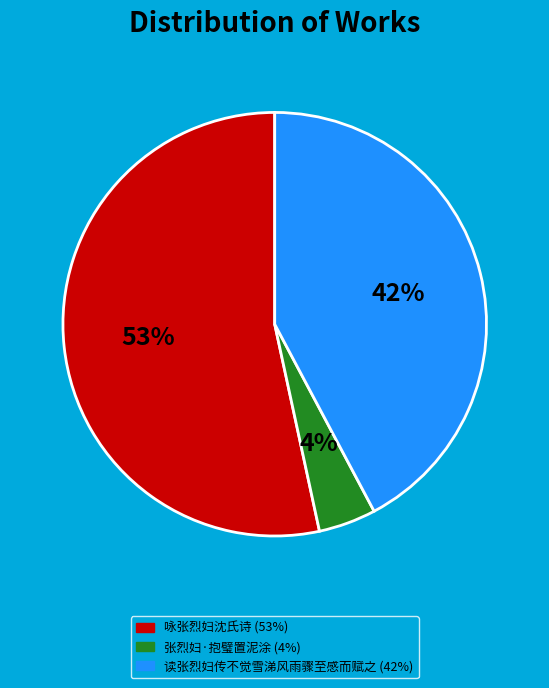

Which category has the biggest portion of the pie?

咏张烈妇沈氏诗